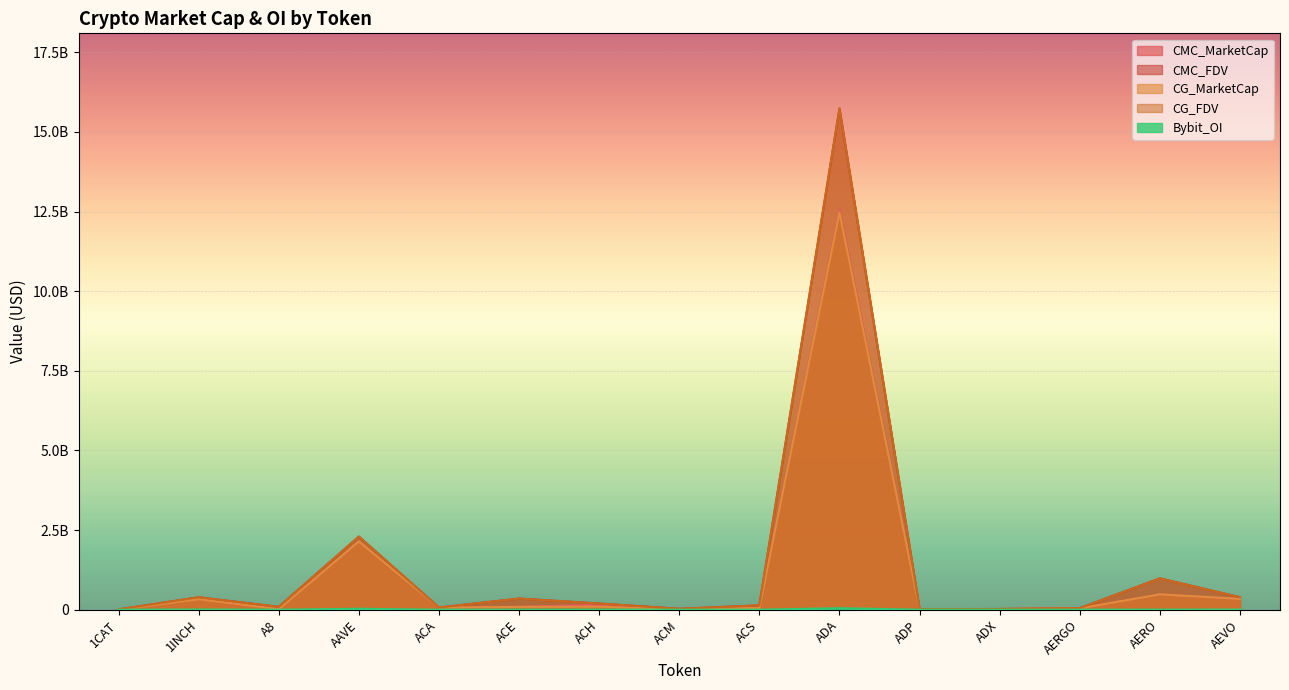

Reading left to right, list all the values displayed in this chart.

CMC_MarketCap: 1CAT=8814091.2	1INCH=330374652.6	A8=18183421.7	AAVE=2142701979.2	ACA=66022143.7	ACE=88821047.5	ACH=158162888.8	ACM=9416966.5	ACS=55503938.4	ADA=12574917565.9	ADP=7394414.0	ADX=20971700.6	AERGO=42512224.0	AERO=483446119.4	AEVO=340676212.1
CMC_FDV: 1CAT=8814091.2	1INCH=390124440.3	A8=89353423.6	AAVE=2295885219.4	ACA=68773066.3	ACE=349514237.7	ACH=194461388.9	ACM=28424579.2	ACS=136784102.8	ADA=15735850156.2	ADP=20686761.5	ADX=21838541.1	AERGO=47766543.9	AERO=985475036.2	AEVO=391065154.8
CG_MarketCap: 1CAT=0.0	1INCH=330274066.0	A8=18192742.0	AAVE=2143196849.0	ACA=66063581.0	ACE=88969644.0	ACH=96120551.0	ACM=9431431.0	ACS=55518822.0	ADA=12474563679.0	ADP=6372816.0	ADX=20989671.0	AERGO=42443441.0	AERO=482176598.0	AEVO=340611026.0
CG_FDV: 1CAT=8808438.0	1INCH=389963787.0	A8=89399225.0	AAVE=2296416393.0	ACA=68816231.0	ACE=348450578.0	ACH=194430740.0	ACM=28411303.0	ACS=136820790.0	ADA=15736223694.0	ADP=20728200.0	ADX=21857255.0	AERGO=47689259.0	AERO=982887782.0	AEVO=390990328.0
Bybit_OI: 1CAT=0.0	1INCH=6070941.0	A8=0.0	AAVE=30599301.0	ACA=0.0	ACE=1501573.0	ACH=2016867.0	ACM=0.0	ACS=0.0	ADA=48415201.0	ADP=0.0	ADX=0.0	AERGO=1318022.0	AERO=1777273.0	AEVO=5063374.0